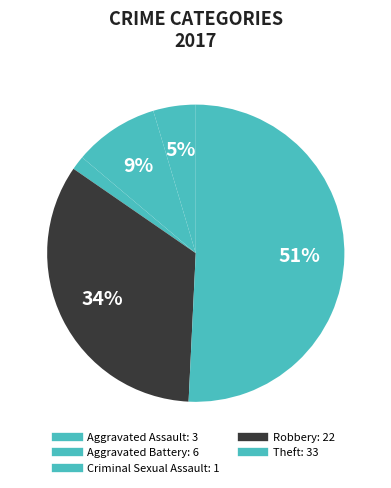

What is the largest slice in the pie chart?

Theft